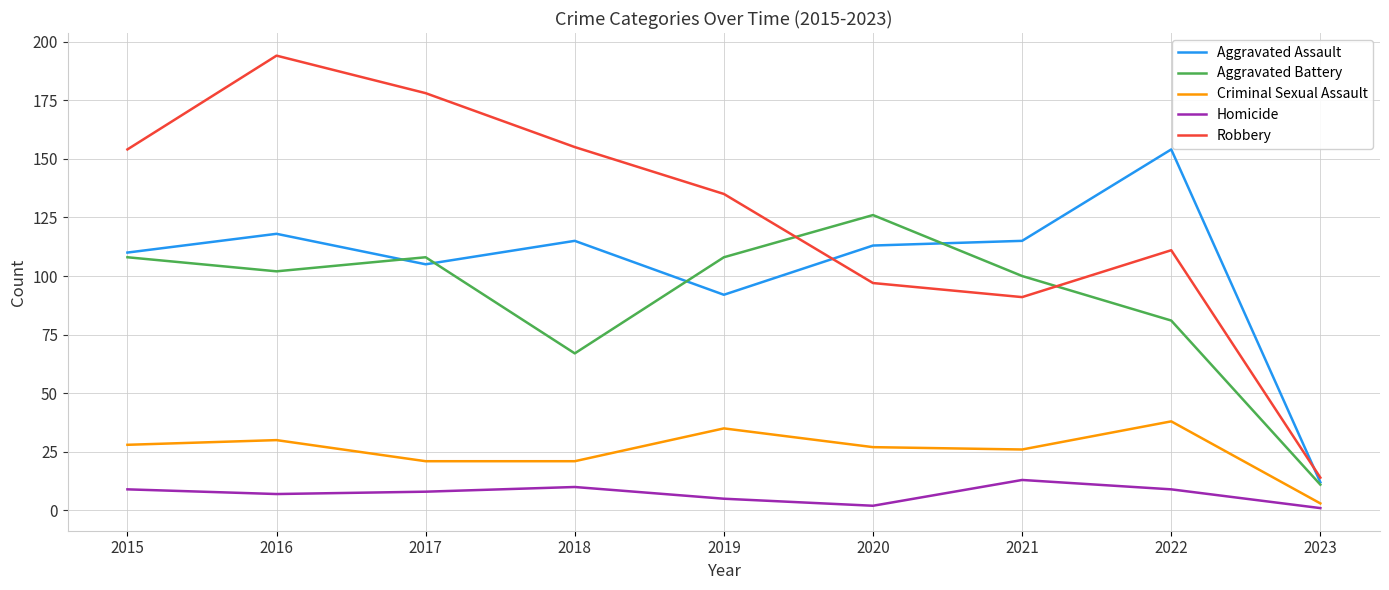

Reading left to right, what are all the values shown in this chart?

Aggravated Assault: 110	118	105	115	92	113	115	154	12
Aggravated Battery: 108	102	108	67	108	126	100	81	11
Criminal Sexual Assault: 28	30	21	21	35	27	26	38	3
Homicide: 9	7	8	10	5	2	13	9	1
Robbery: 154	194	178	155	135	97	91	111	14